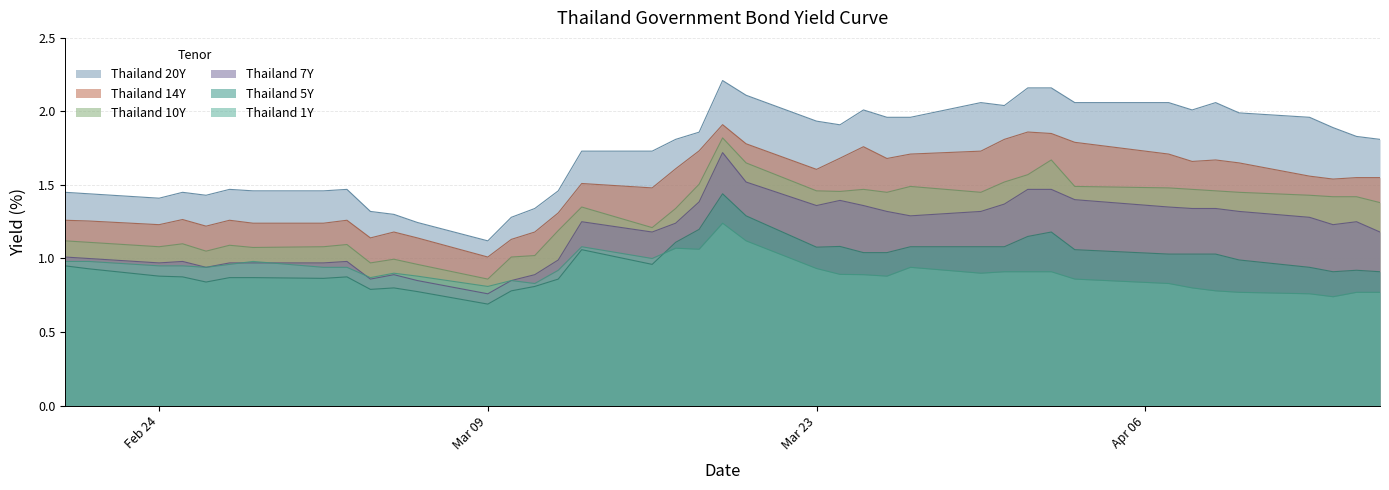

How many distinct data groups are displayed?

6